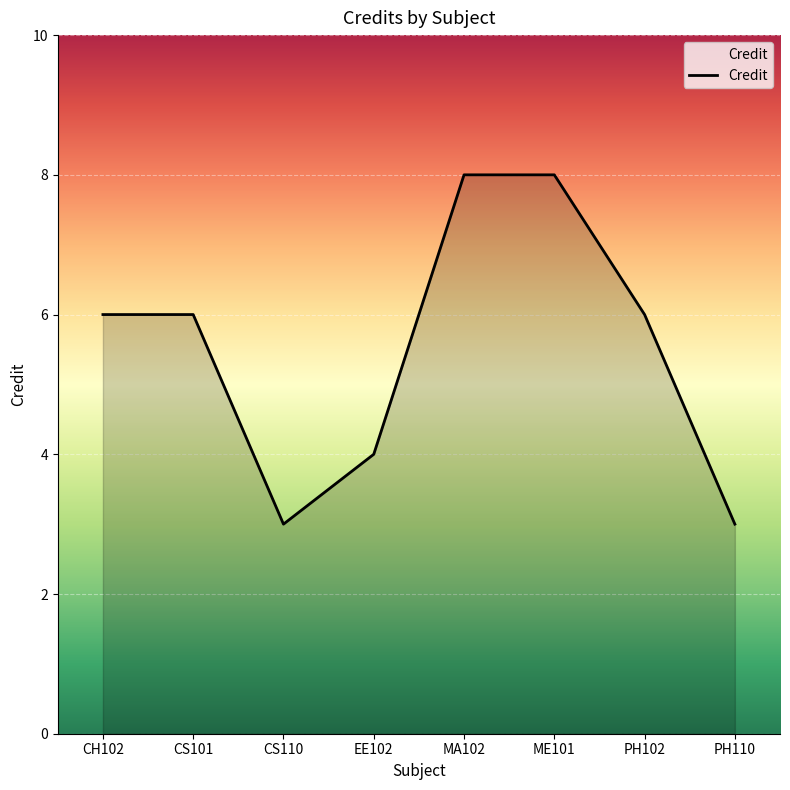

How many lines are shown in the chart?

1